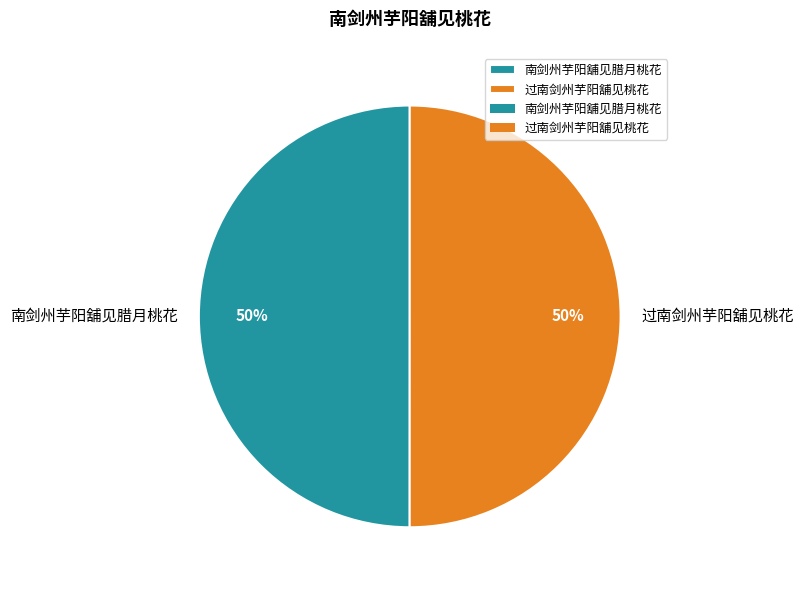

Approximately how many times larger is the value at 过南剑州芋阳舖见桃花 compared to 南剑州芋阳舖见腊月桃花?

1.0